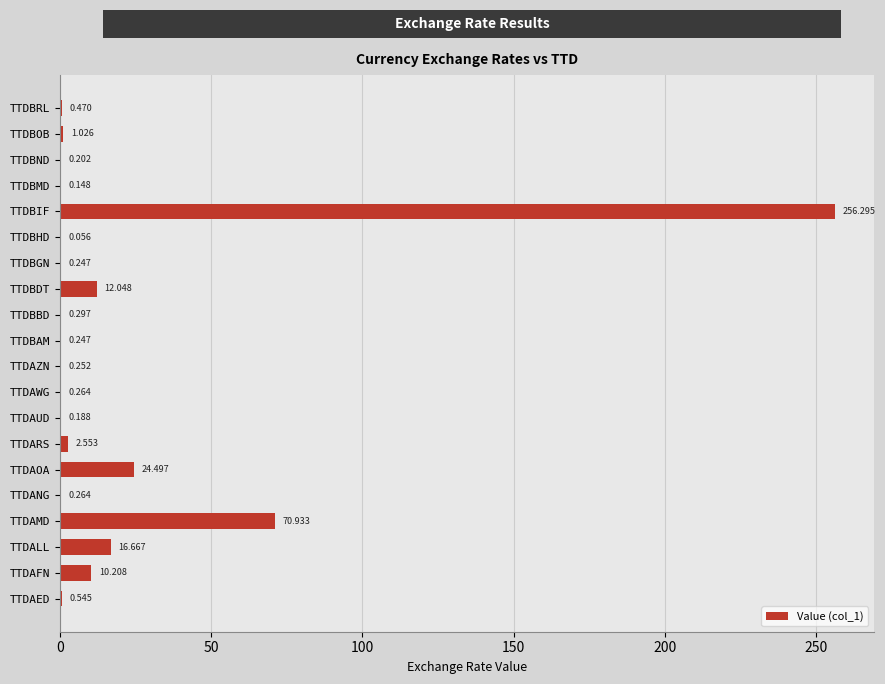

Which has a higher value, TTDAED or TTDBAM?

TTDAED